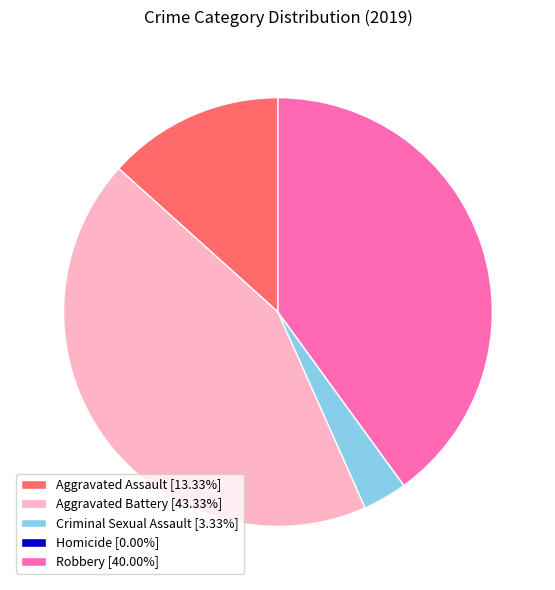

Is there any slice that represents more than half of the pie?

No